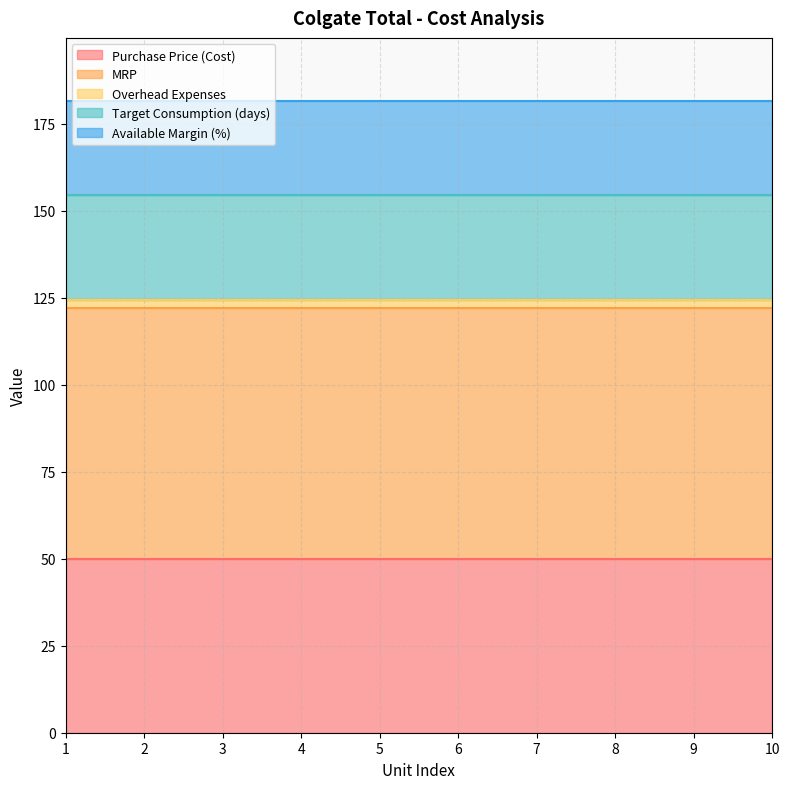

The value of Purchase Price (Cost) at 7 is 71.6. True or false?

False